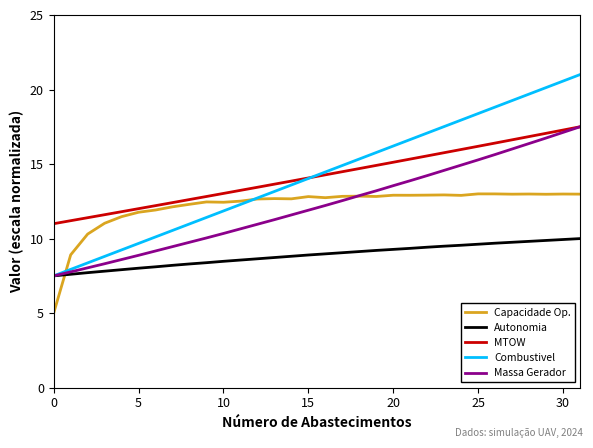

True or false: Autonomia and MTOW cross at least once.

False